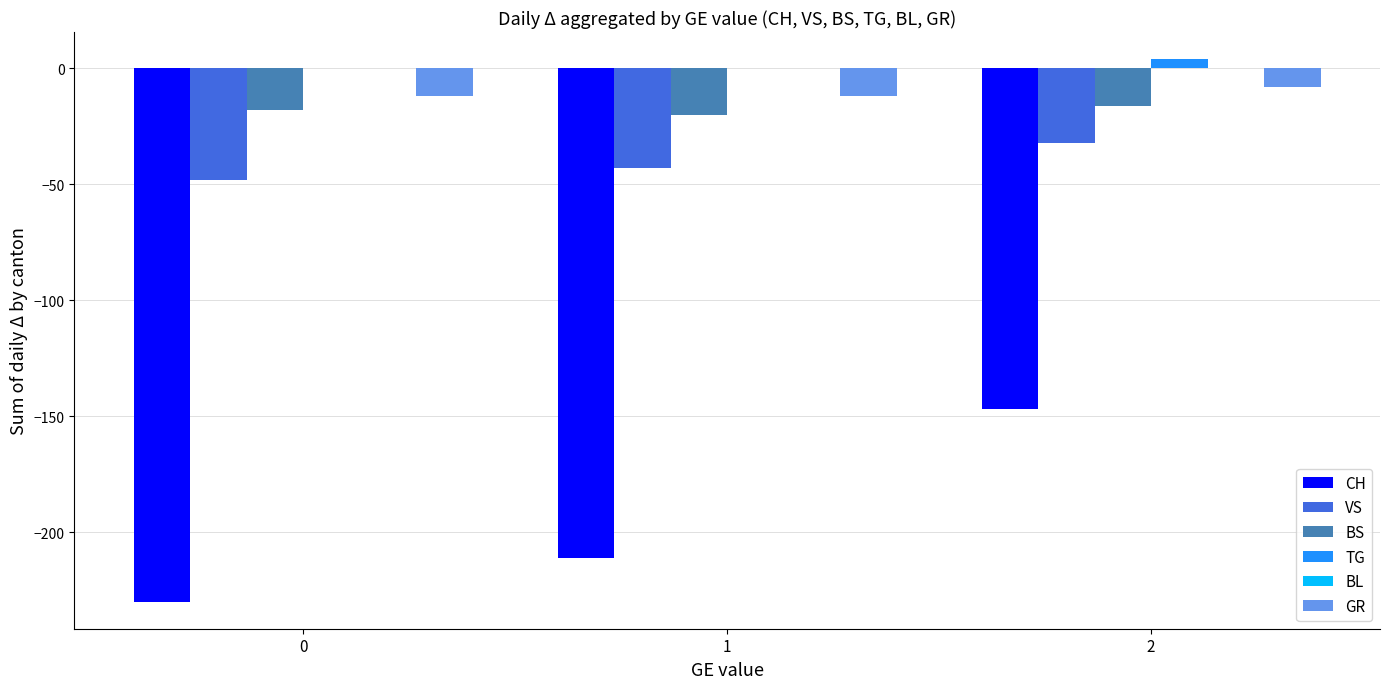

What is the sum of the CH values at 0 and 1?

-441